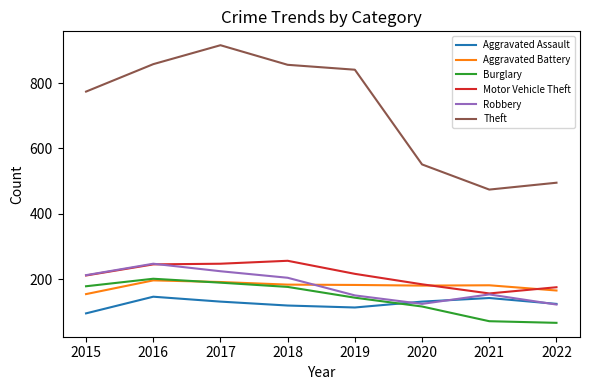

True or false: Burglary and Aggravated Battery cross at least once.

True